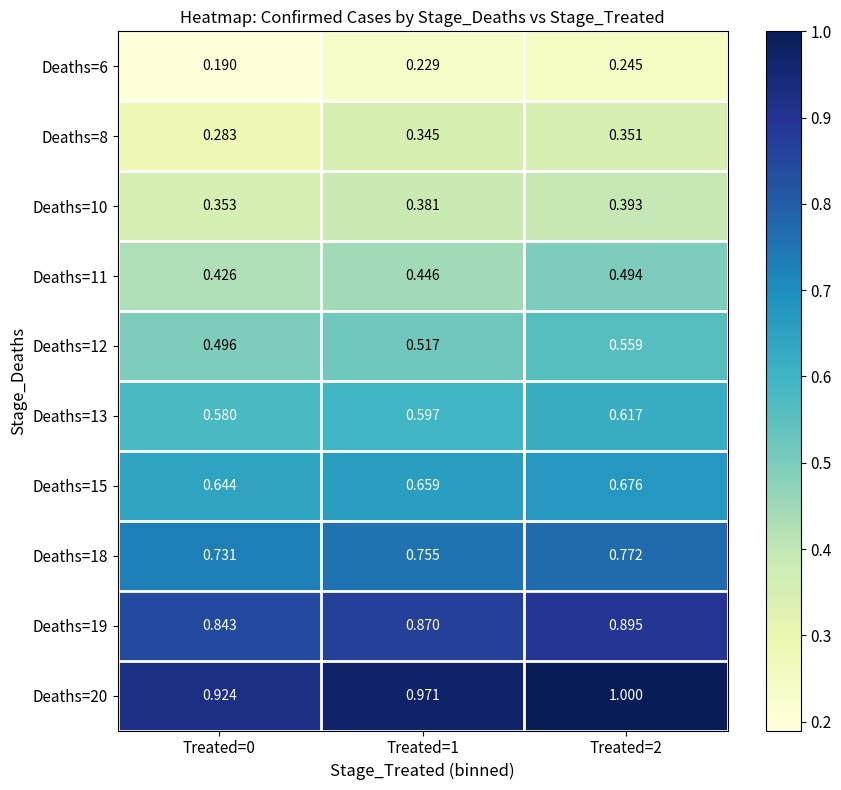

Is the value of Deaths=8 at Treated=1 greater than the value of Deaths=10 at Treated=0?

No